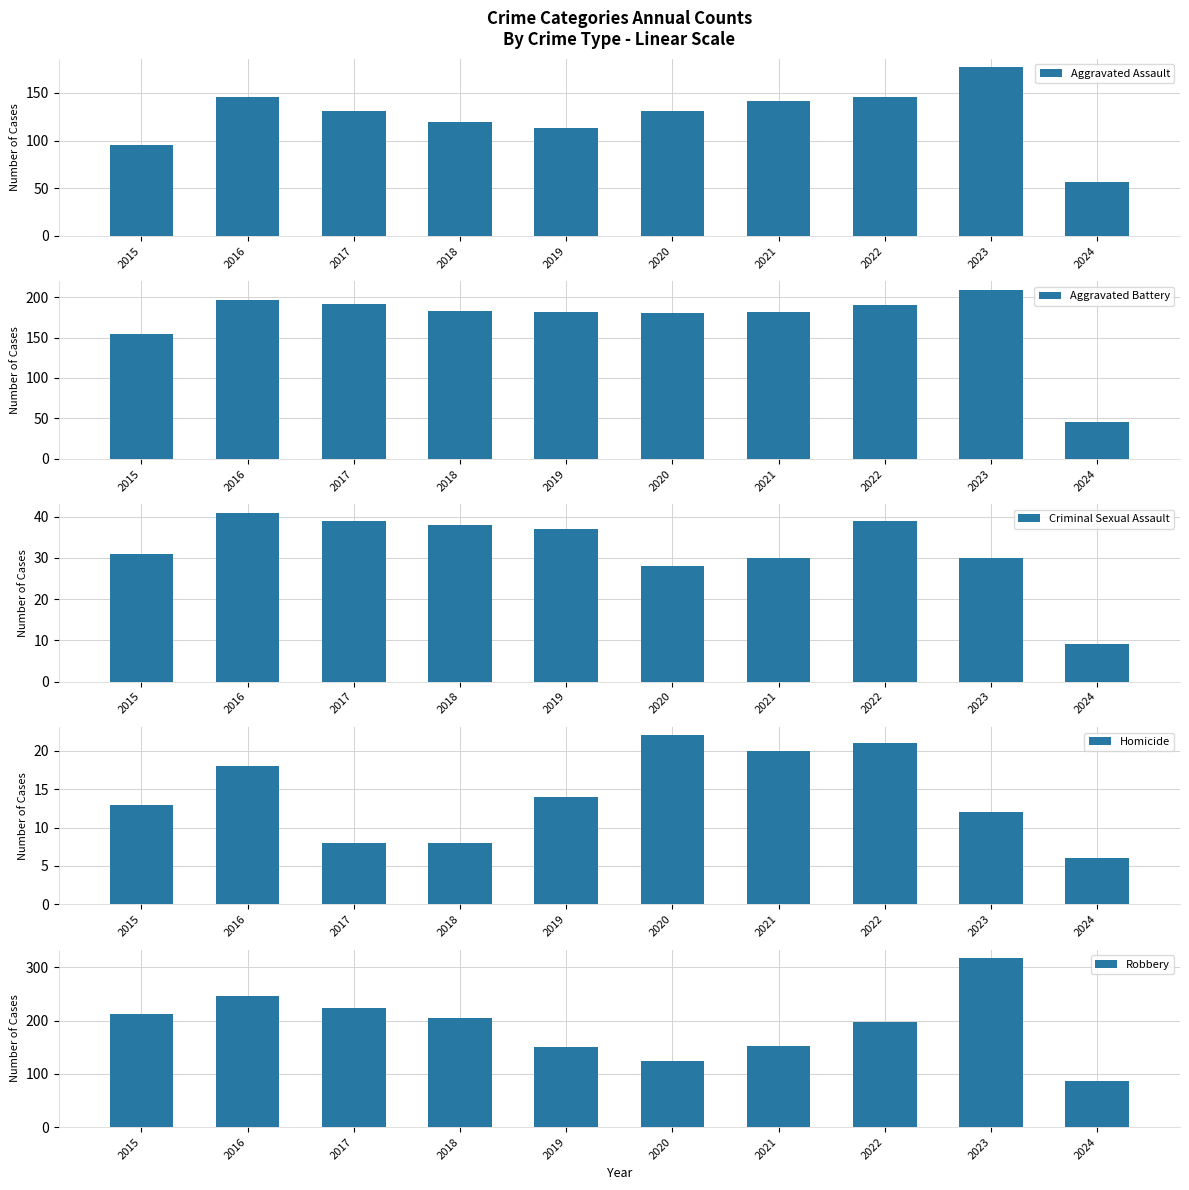

The Aggravated Battery series shows 312 at 2017. True or false?

False